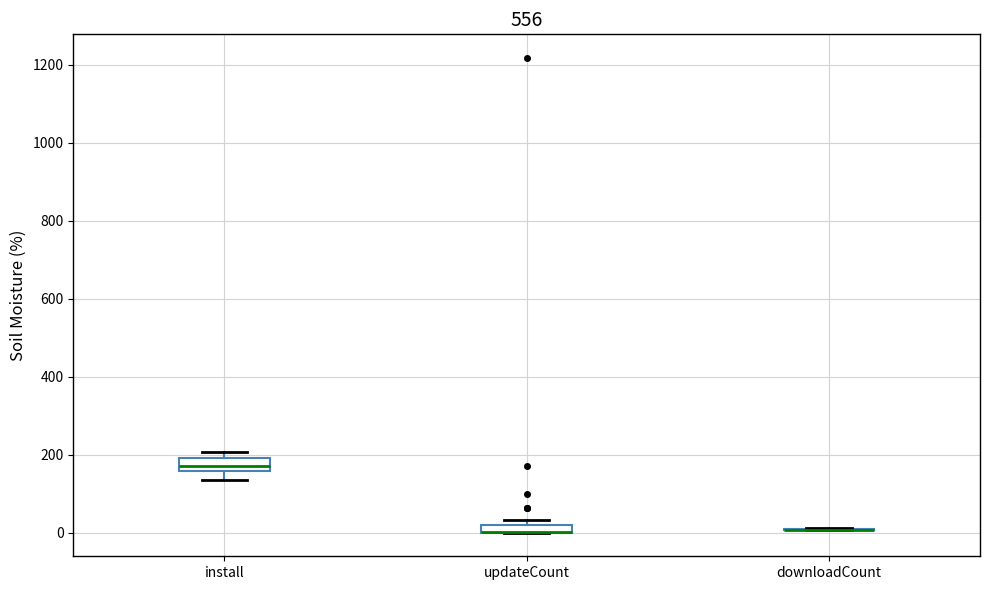

Where does the lower whisker of the box for install end on the y-axis? The values are not printed on the chart, so give them approximately, as read against the axis.

140